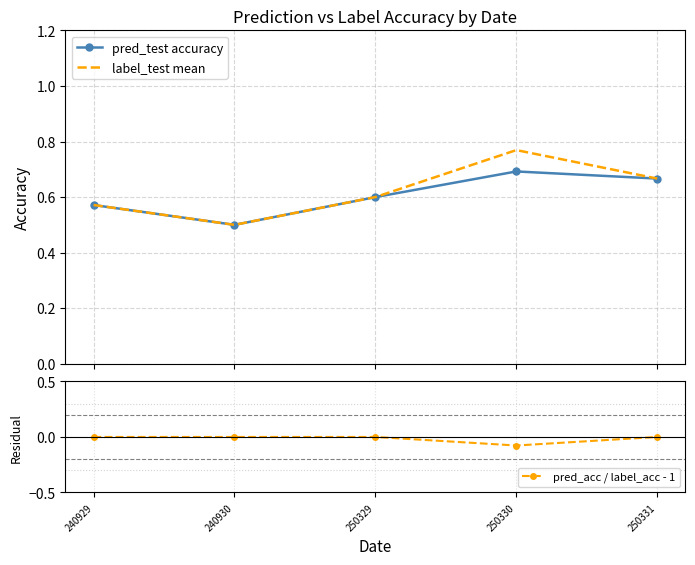

Which category has the highest value across all series?

250330